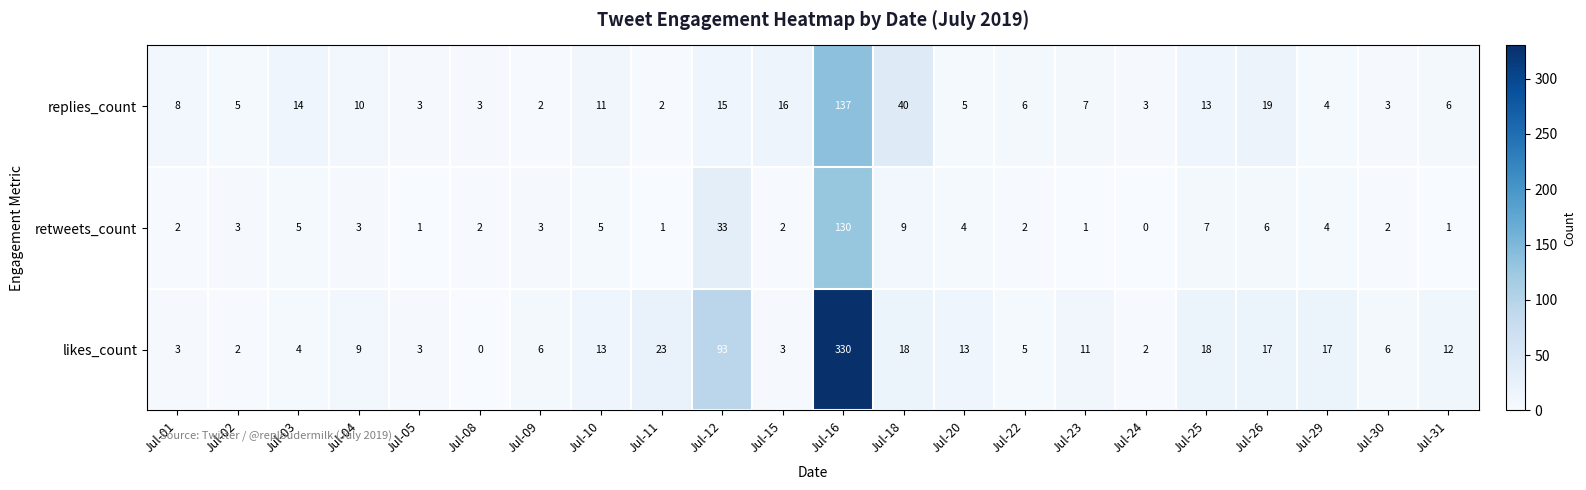

How many distinct data groups are displayed?

3